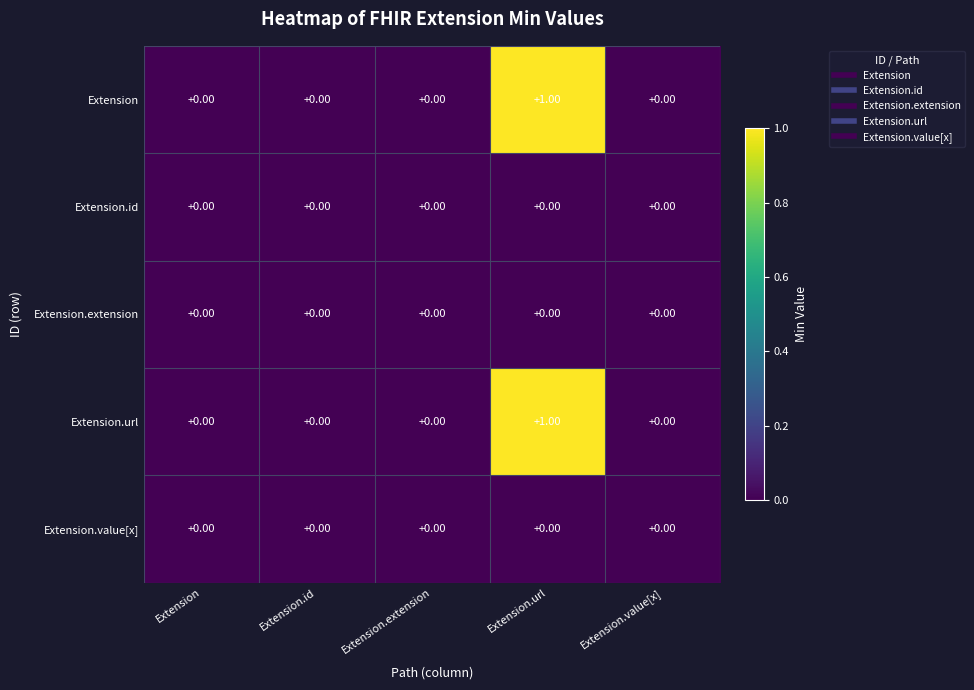

Which category has the highest value across all series?

Extension.url